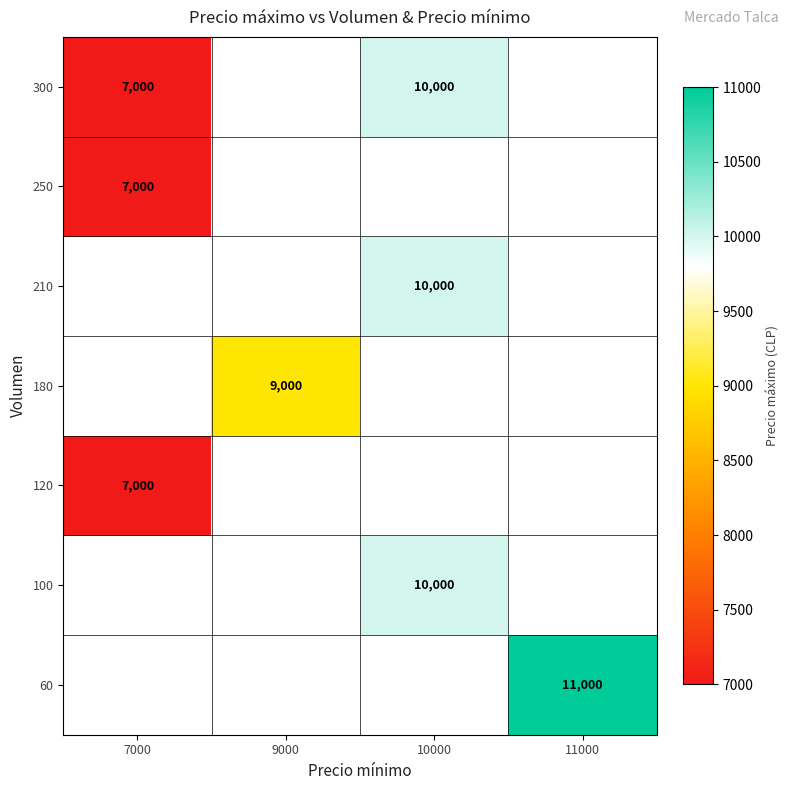

The 300 series shows 4324 at 7000. True or false?

False